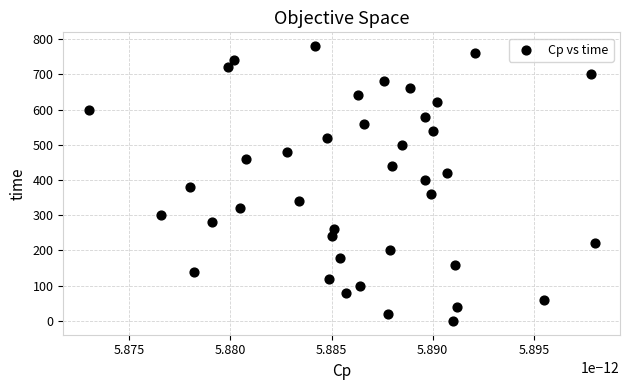

What is the range of Y values (max minus min)?

780